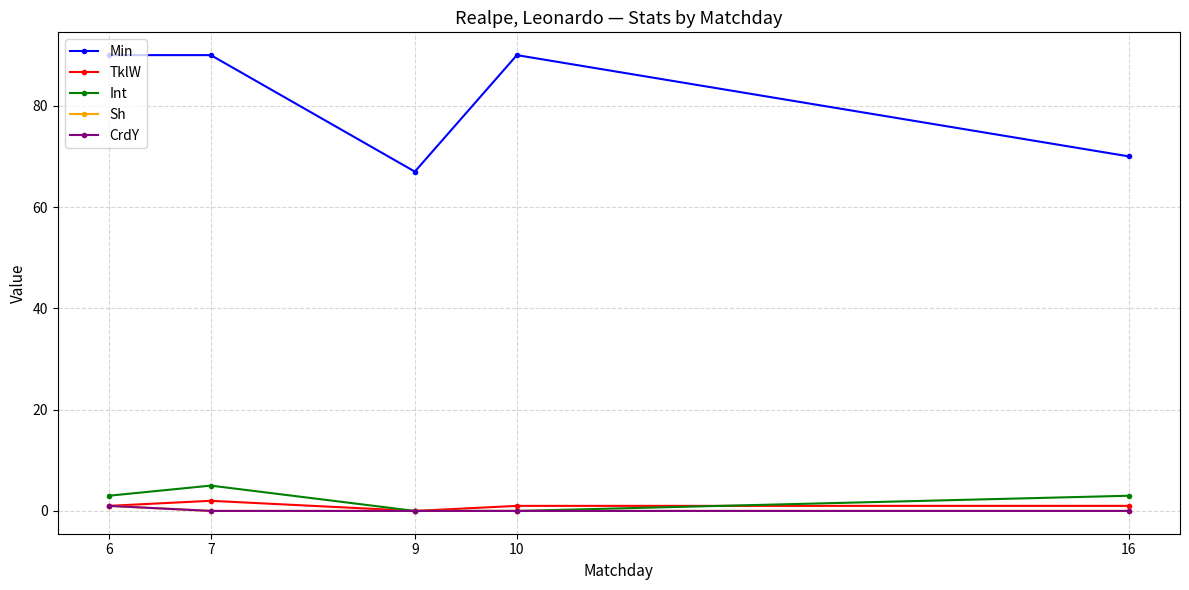

What is the greatest value displayed?

90